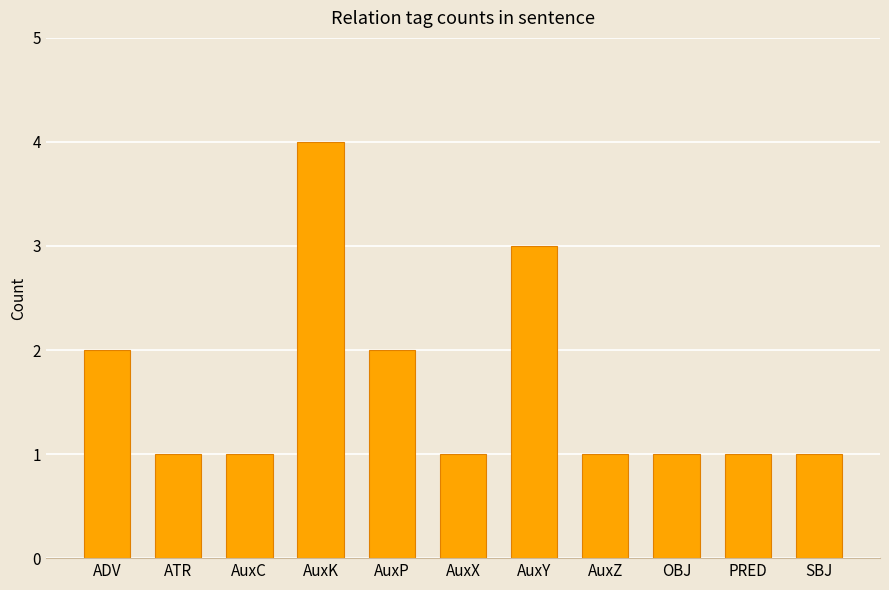

What is the maximum value shown in the chart?

4